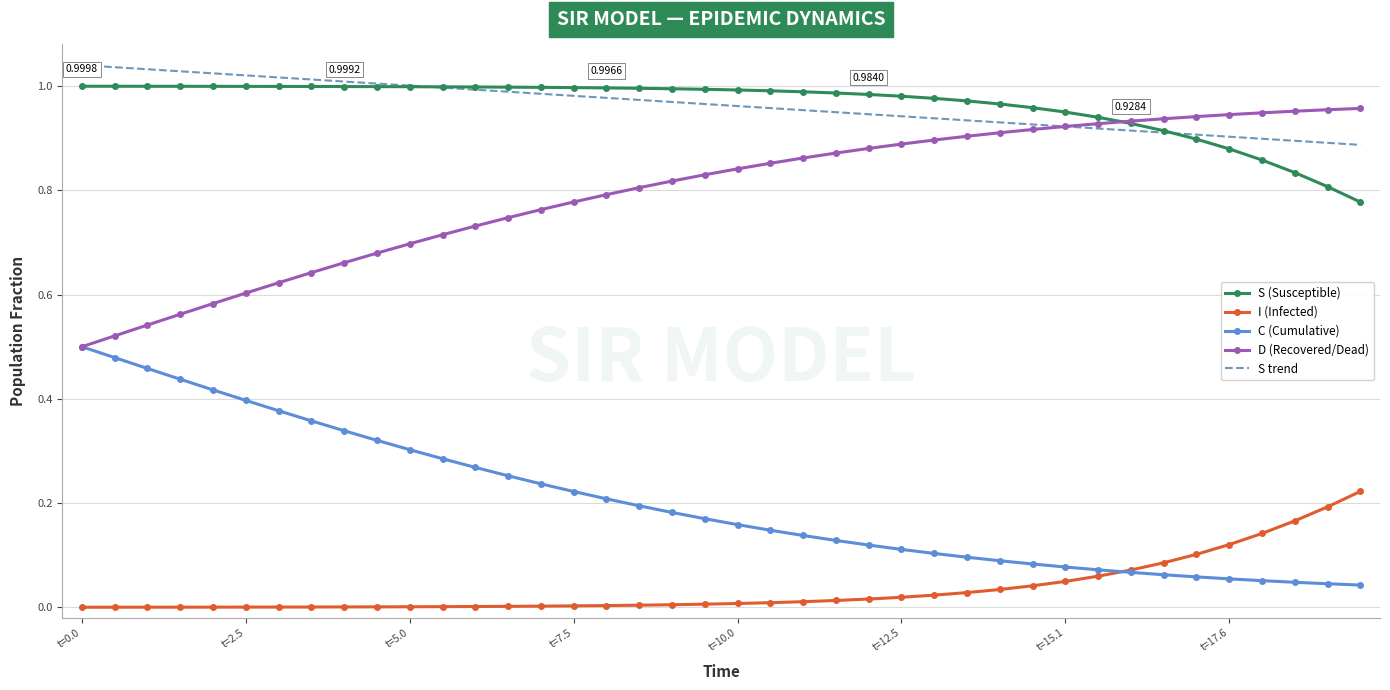

True or false: D (Recovered/Dead) and I (Infected) cross at least once.

False